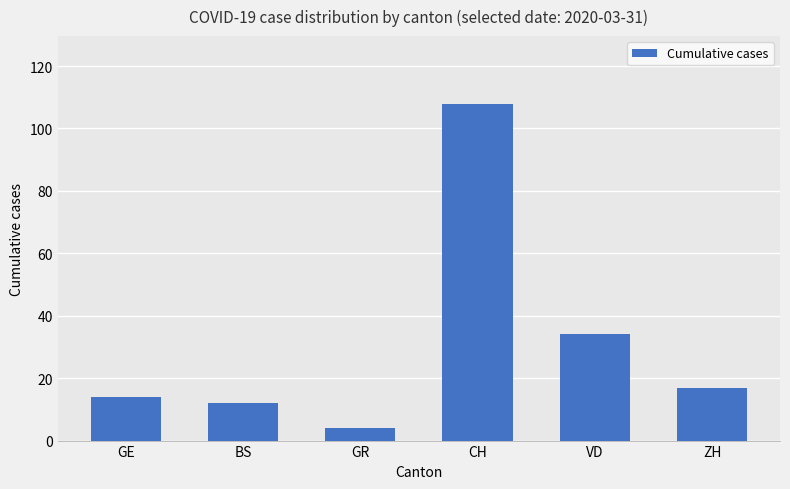

Rank the categories by value from highest to lowest.

CH, VD, ZH, GE, BS, GR